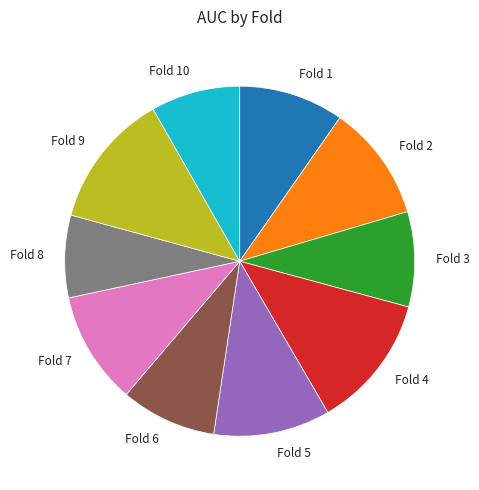

Which slice is the smallest?

Fold 8